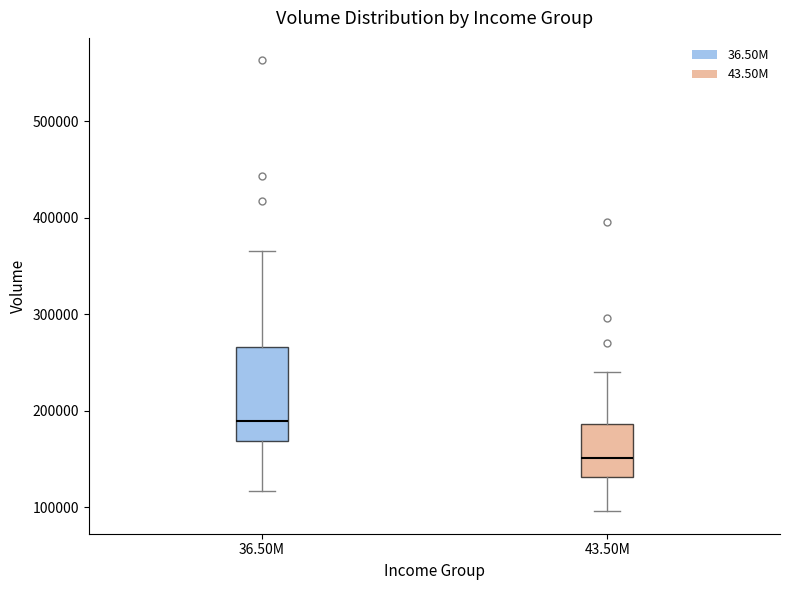

Where is the upper edge of the box for 36.50M on the y-axis? The values are not printed on the chart, so give them approximately, as read against the axis.

270000